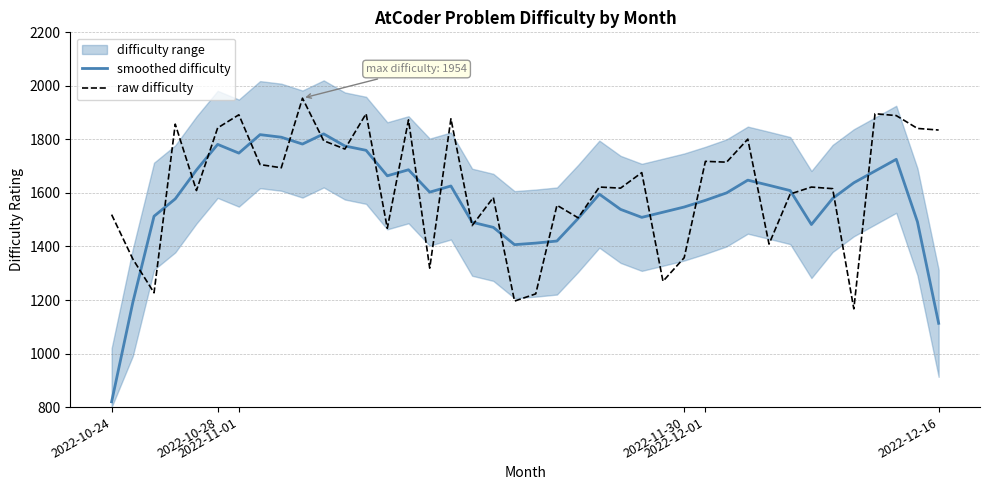

What is the maximum value for raw difficulty?

1954.0